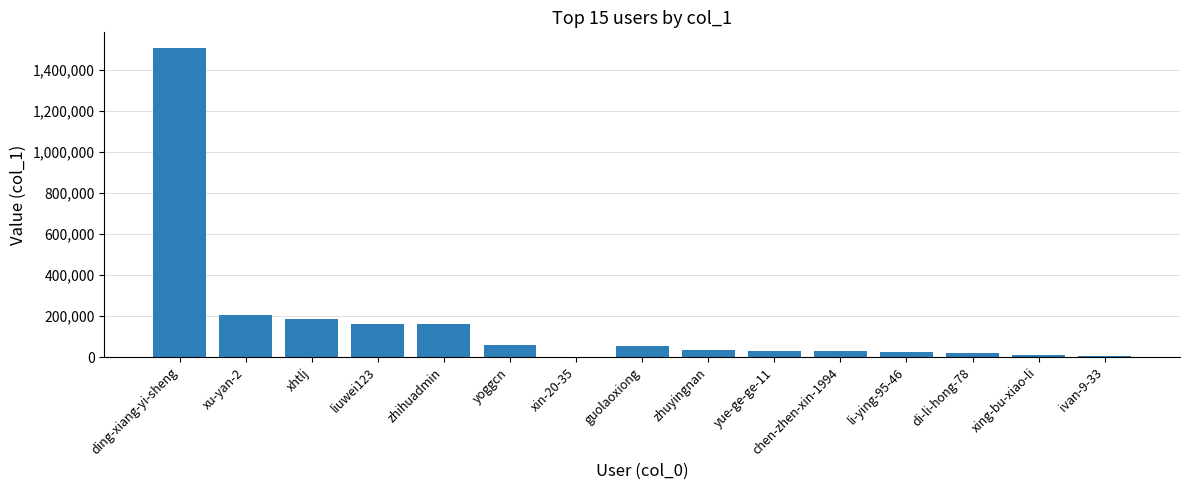

What is the sum of all values?

2485936